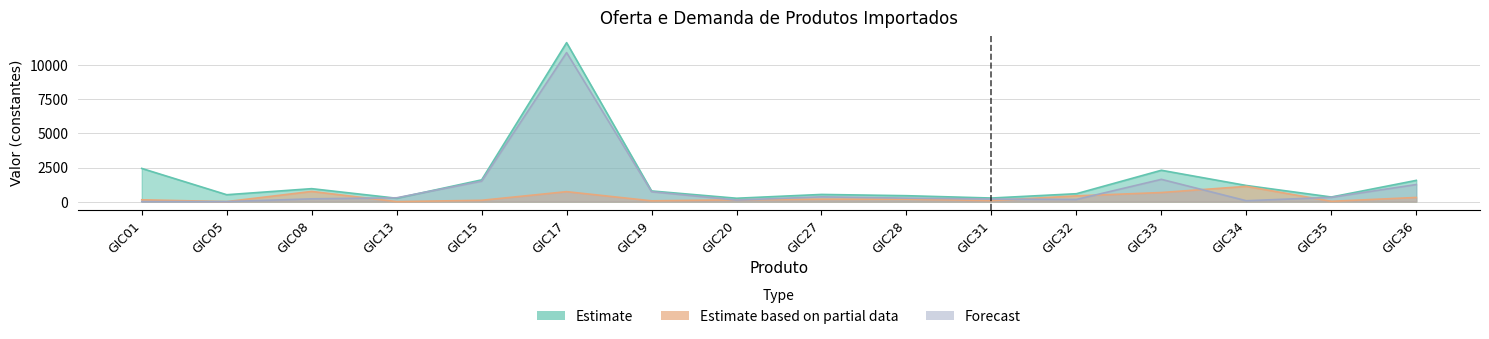

Which label corresponds to the smallest value in the chart?

GIC05